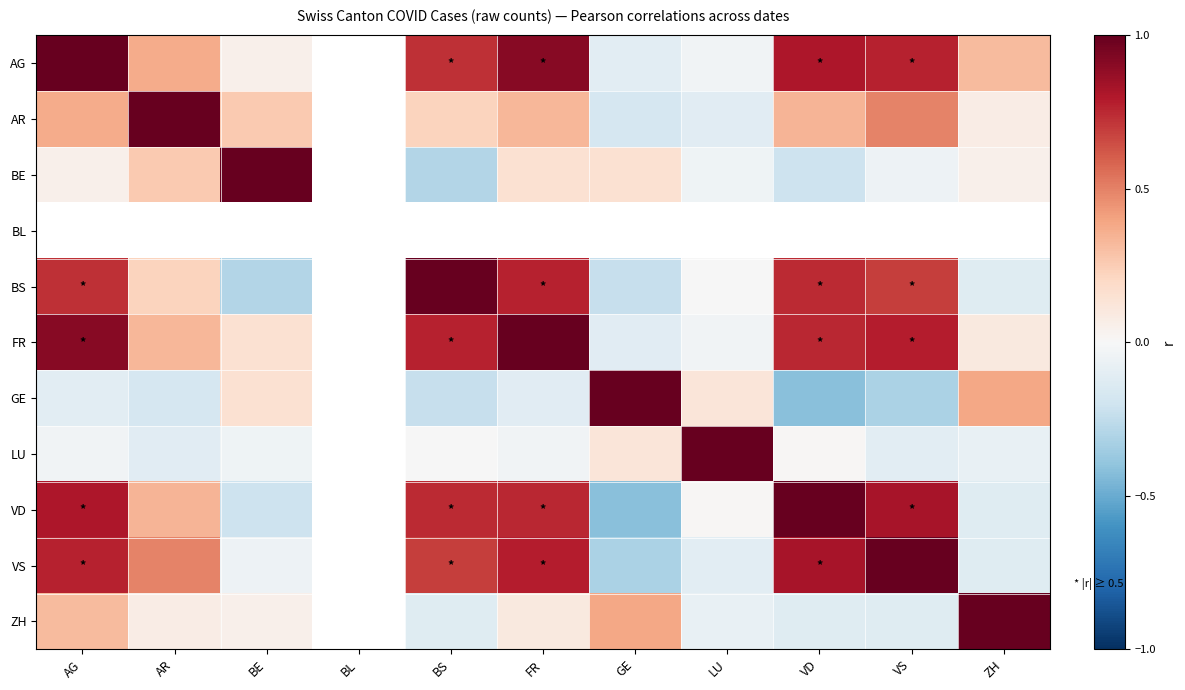

What is the difference between the maximum and minimum values in the AR series?

1.2